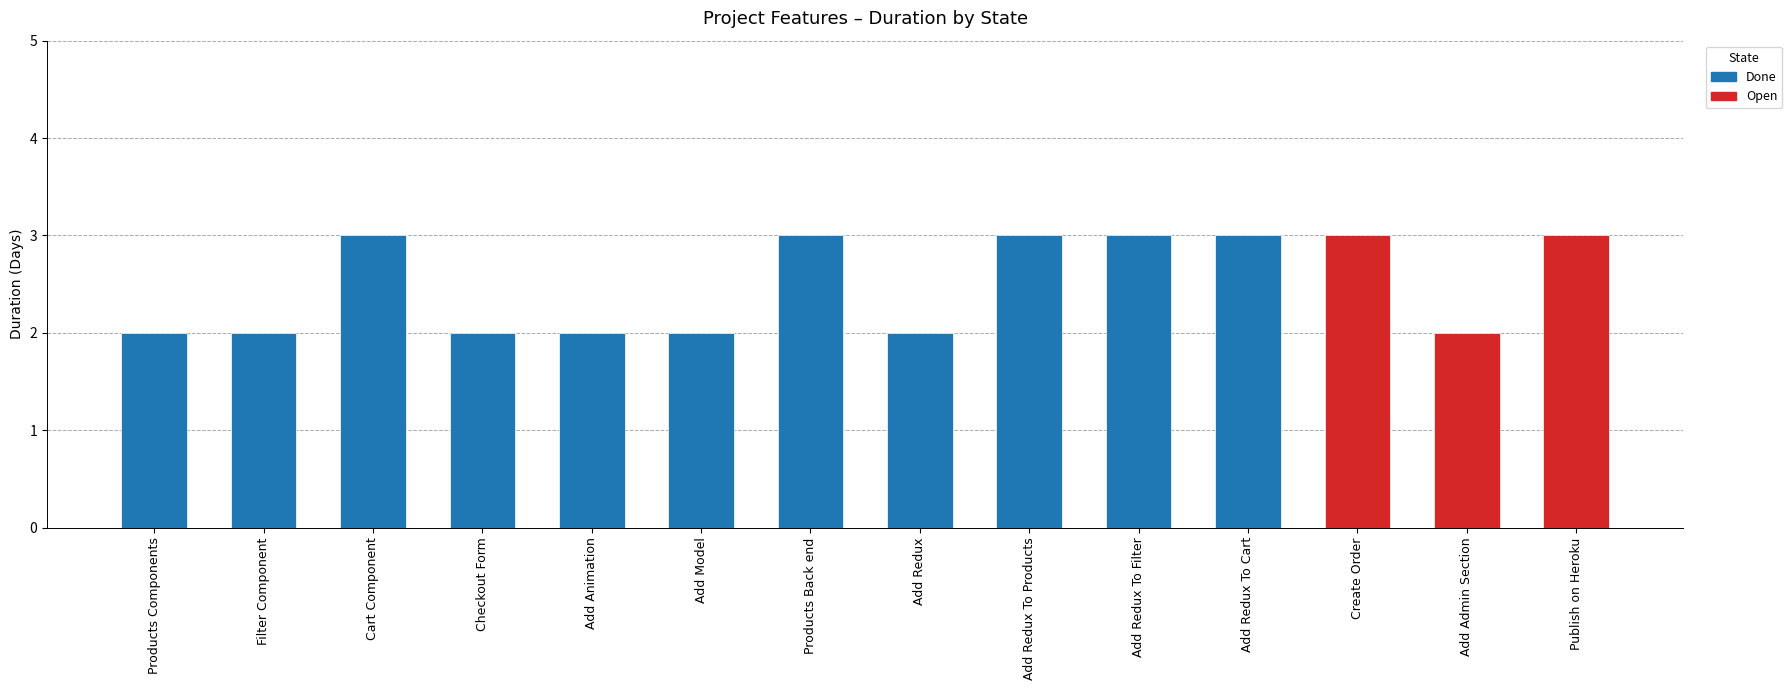

How many bars are there in total?

14